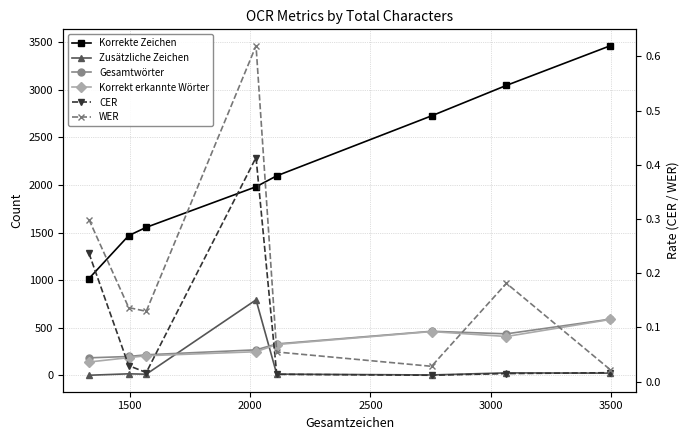

How many lines are shown in the chart?

6